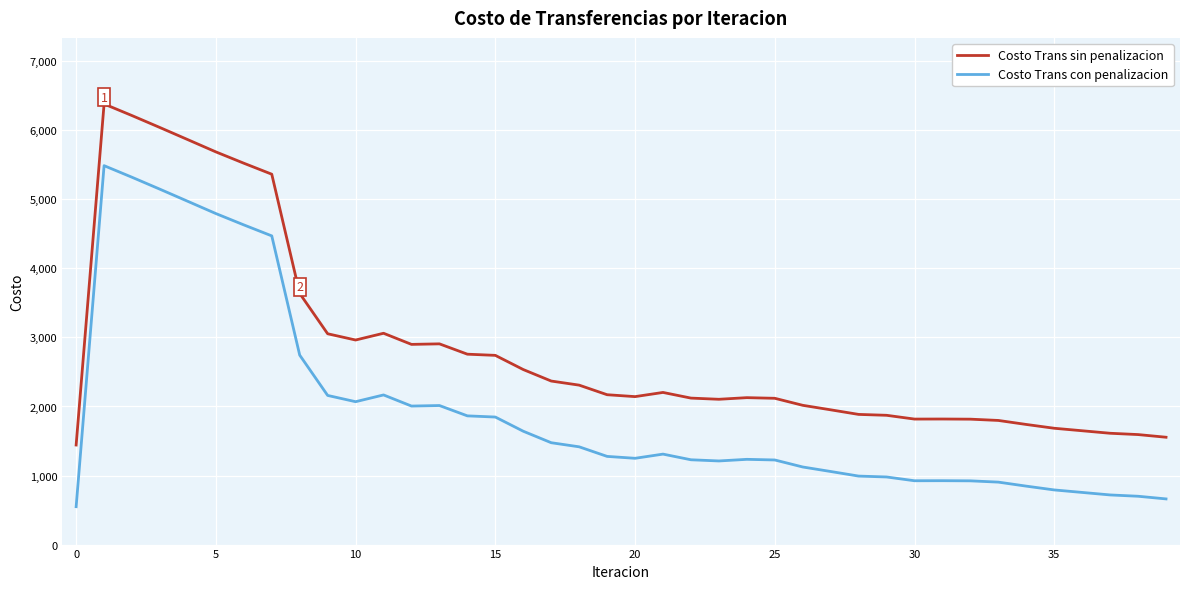

How many lines are shown in the chart?

2